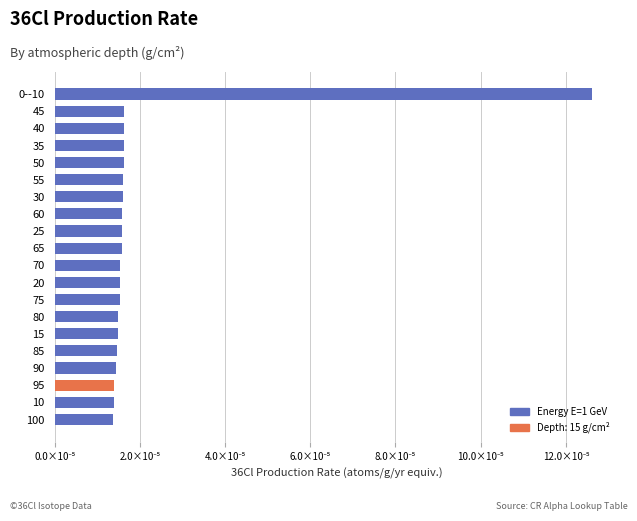

Does the chart contain any negative values?

No